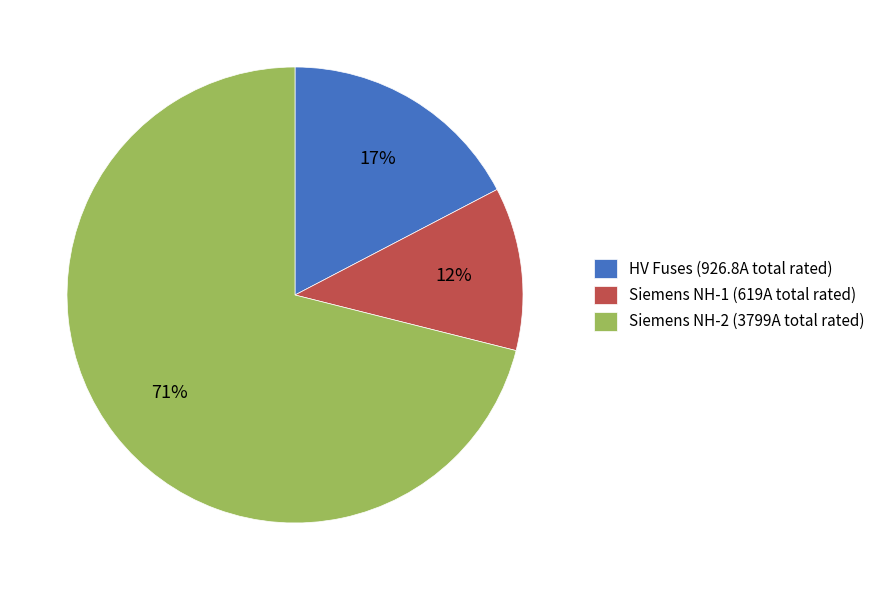

Is the sum of Siemens NH-1 (619A total rated) and HV Fuses (926.8A total rated) greater than half?

No